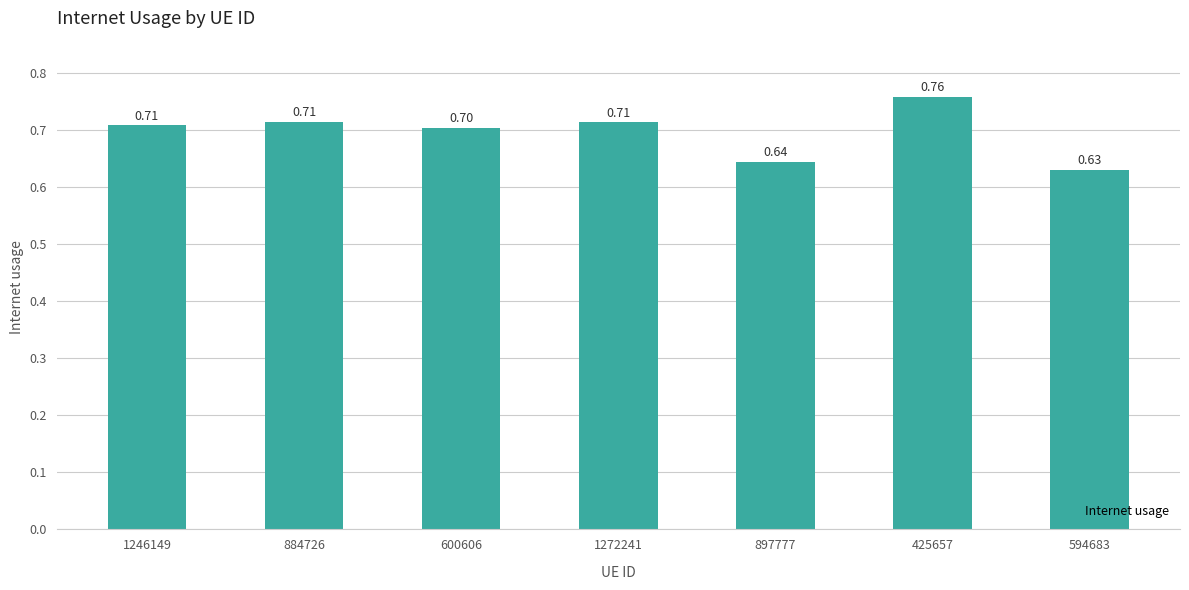

How many bars are there in total?

7